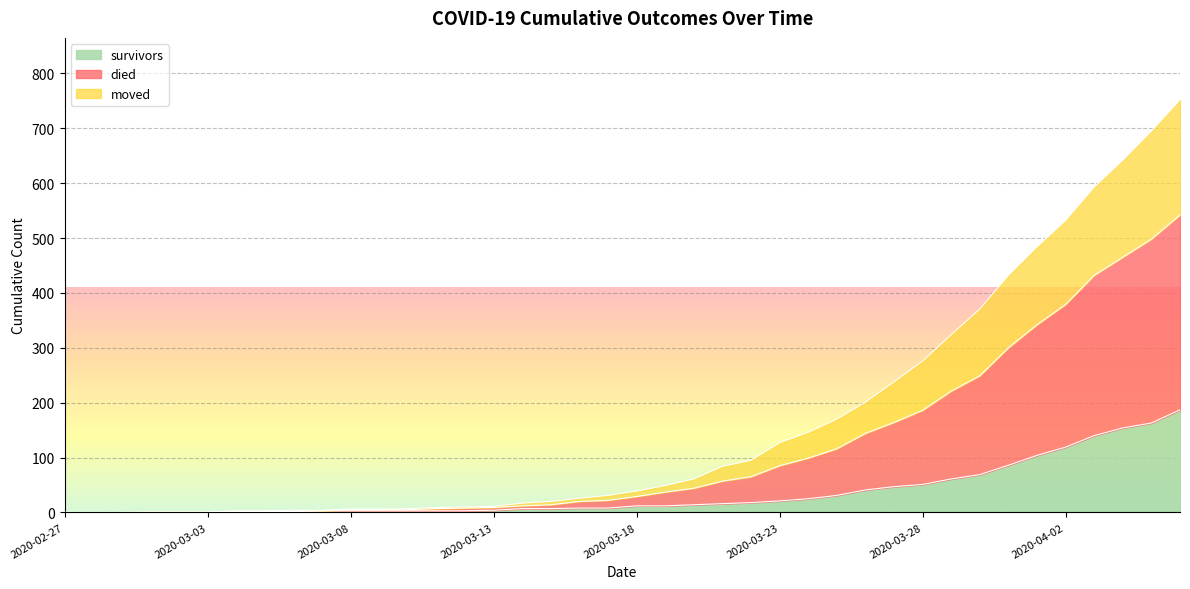

What is the highest value of the survivors series?

187